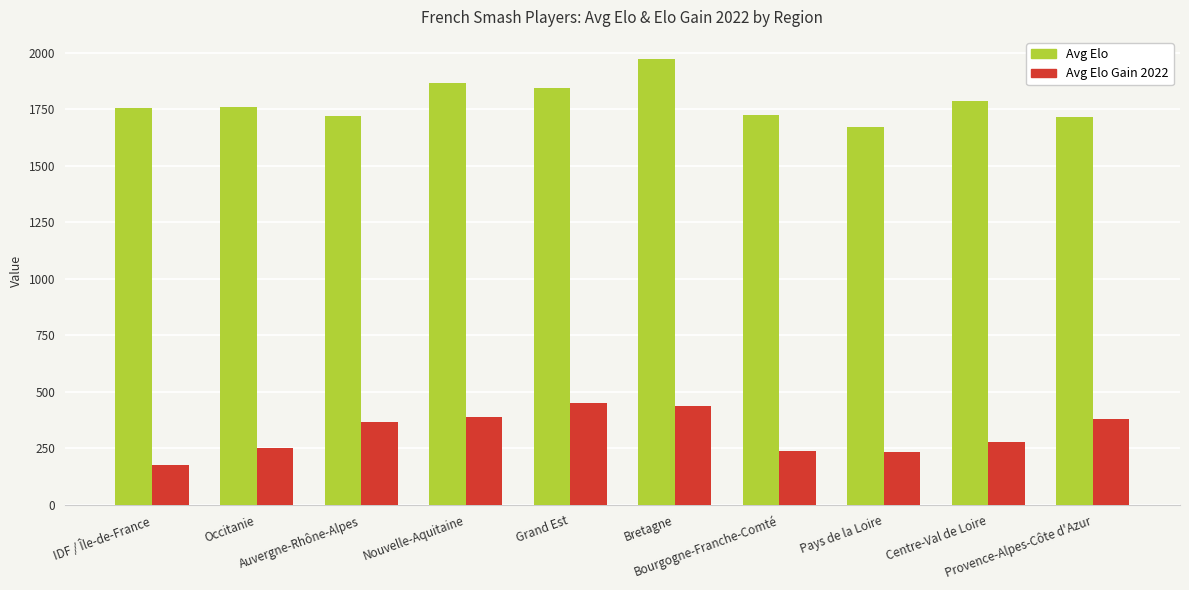

What is the label of the 1st bar from the right?

Provence-Alpes-Côte d'Azur